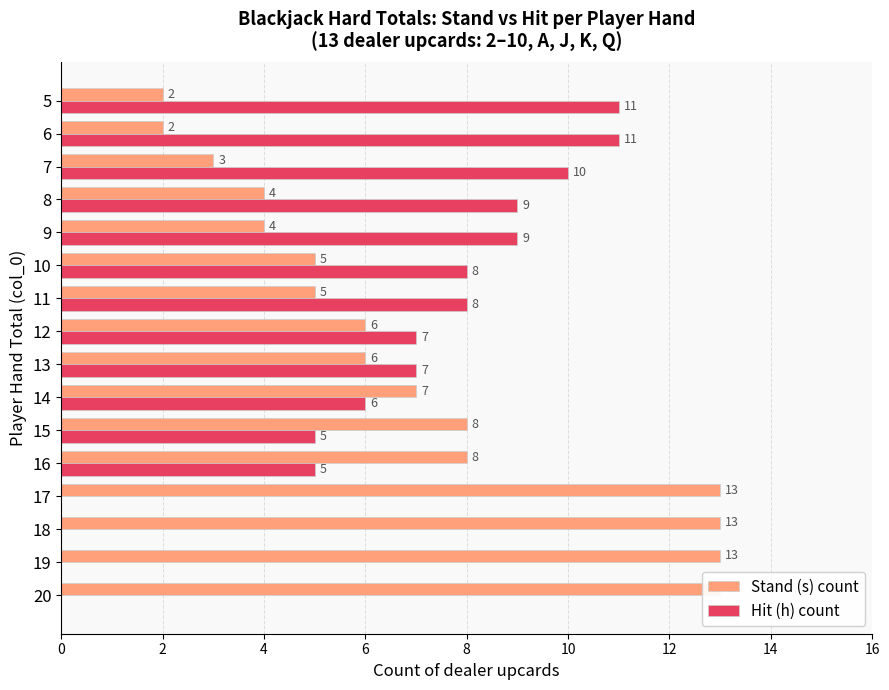

Reading left to right, what are all the values shown in this chart?

Stand (s) count: 13	13	13	13	8	8	7	6	6	5	5	4	4	3	2	2
Hit (h) count: 0	0	0	0	5	5	6	7	7	8	8	9	9	10	11	11